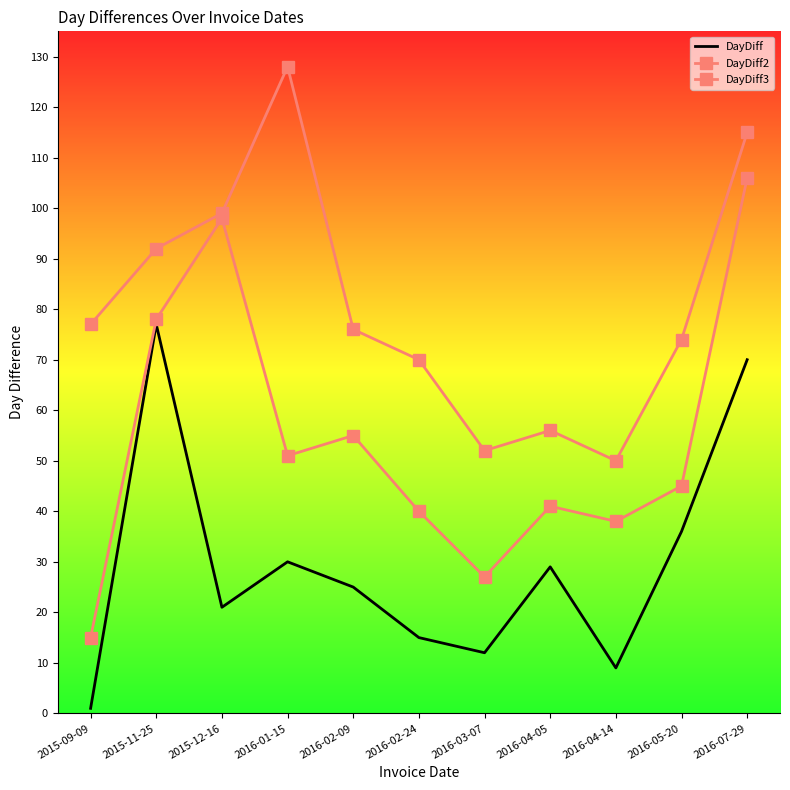

True or false: DayDiff2 has a value of 44 at 2016-03-07.

False